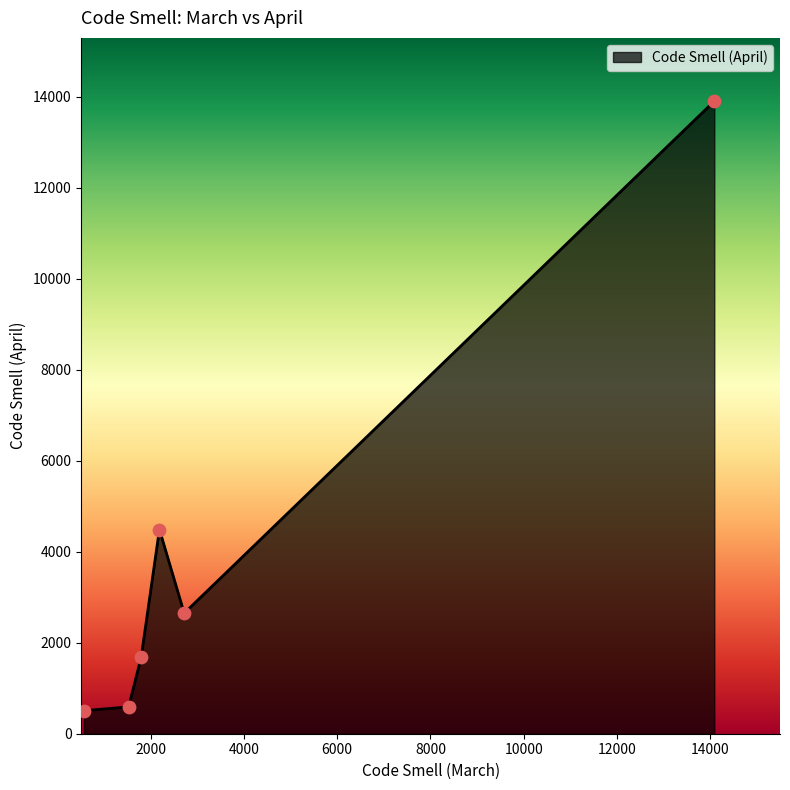

What is the minimum value shown in the chart?

507